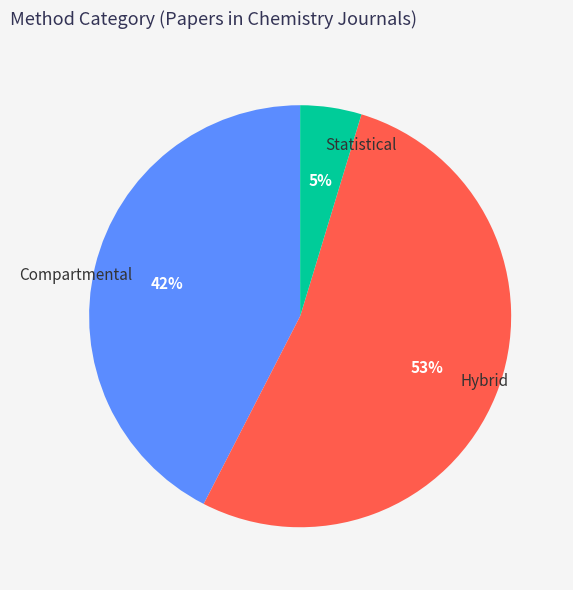

What is the largest slice in the pie chart?

Hybrid